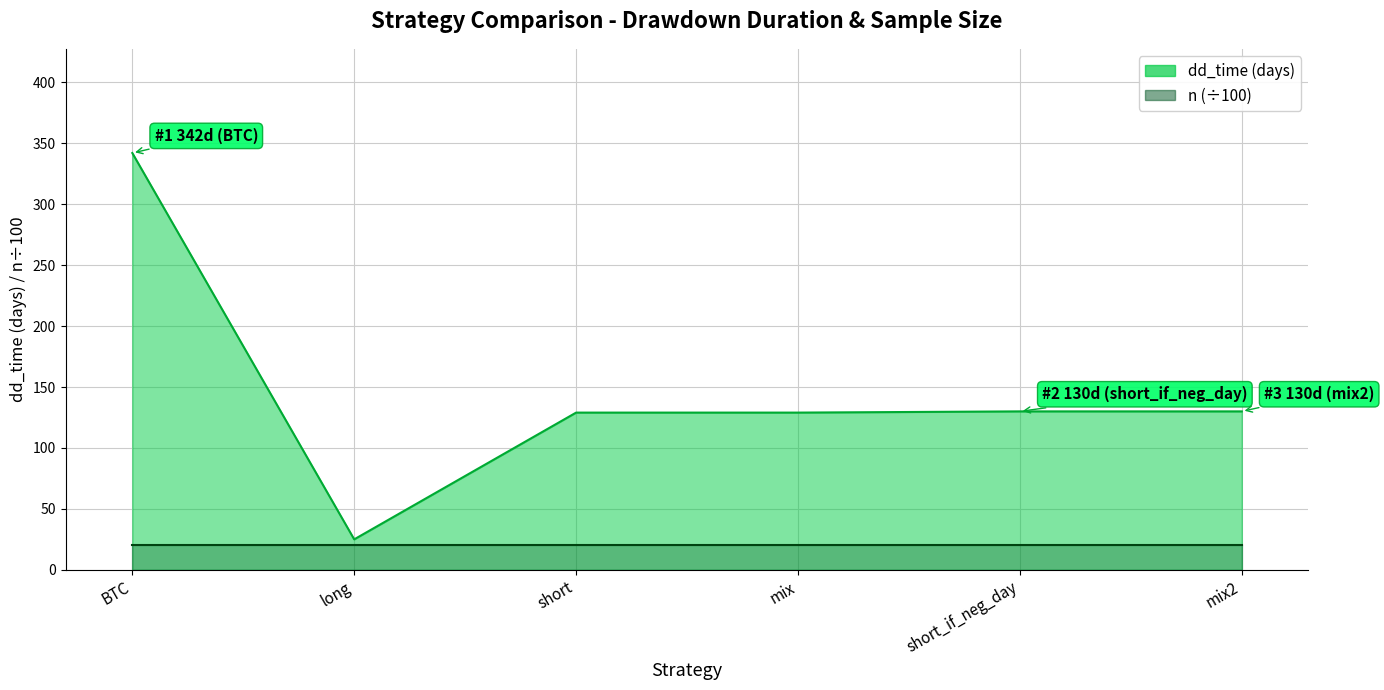

Between mix2 and short_if_neg_day, which is larger?

mix2